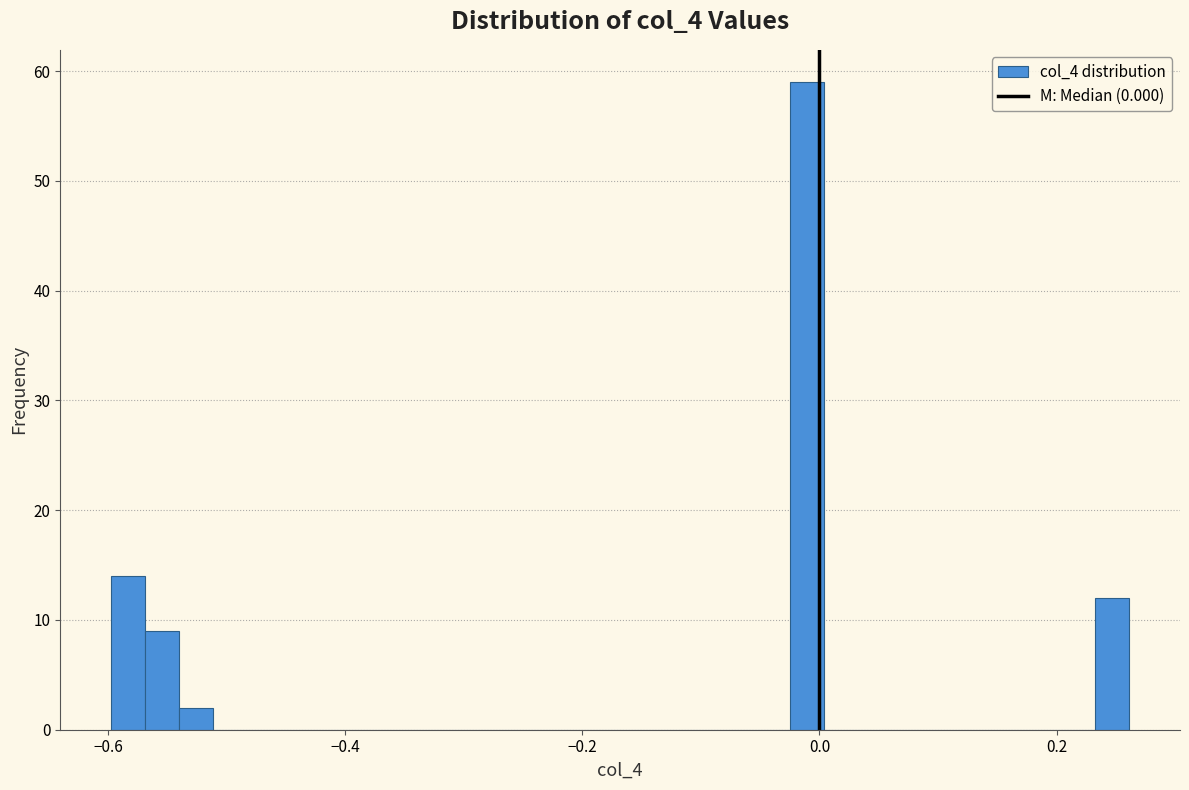

Read against the x-axis, roughly where is the centre of the tallest bar?

-0.02